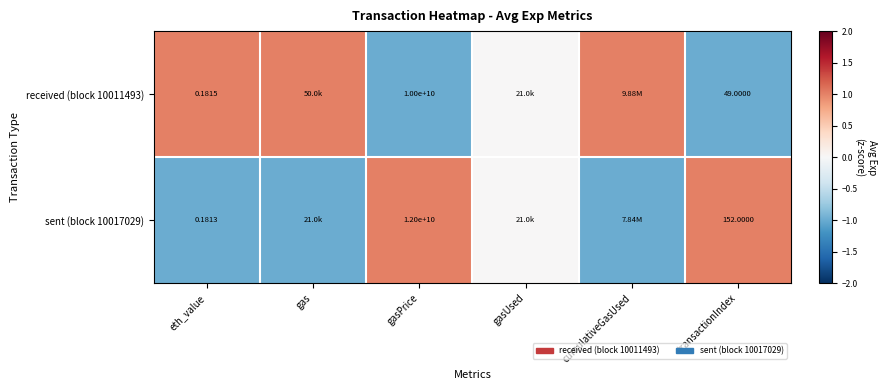

What is the lowest value of the received (block 10011493) series?

-1